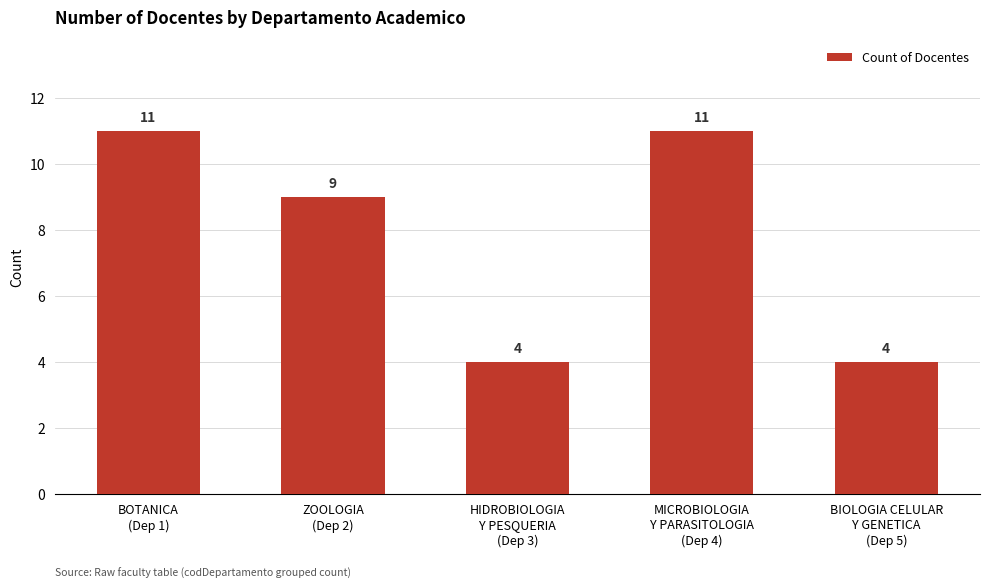

What is the sum of the values at BOTANICA
(Dep 1) and HIDROBIOLOGIA
Y PESQUERIA
(Dep 3)?

15